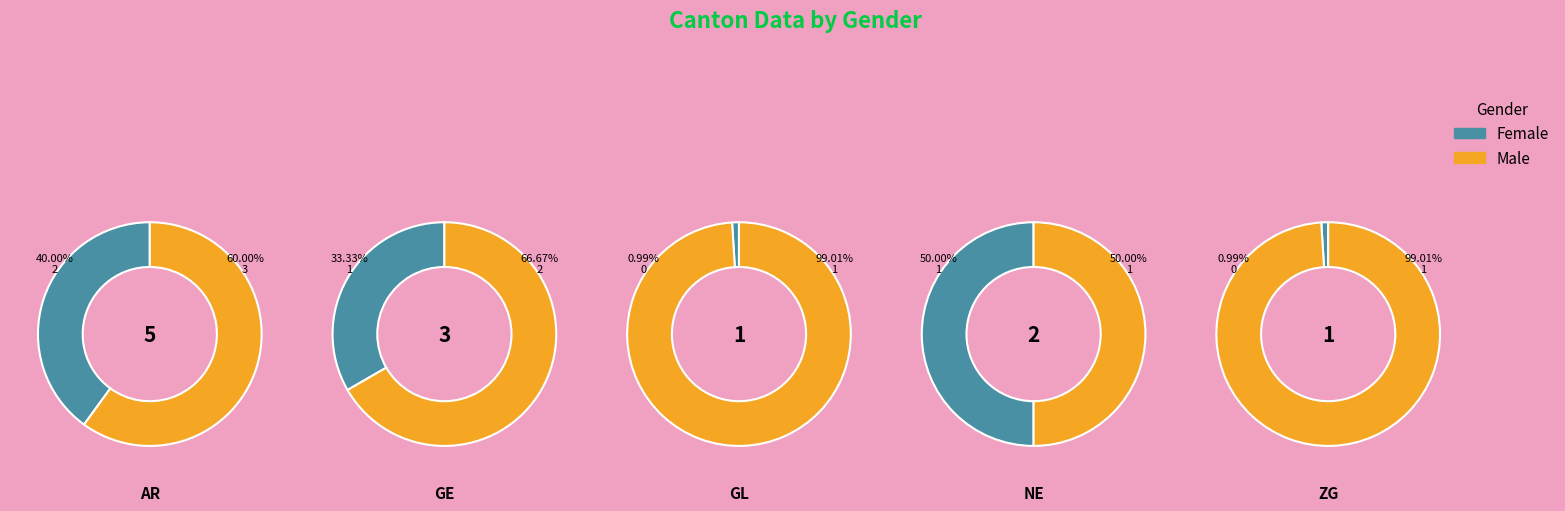

Which slice is the smallest?

GL